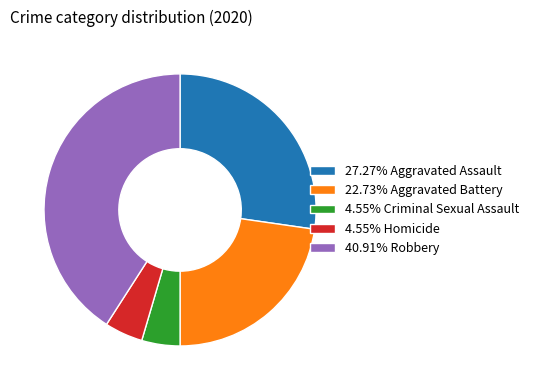

Does any single category account for the majority?

No